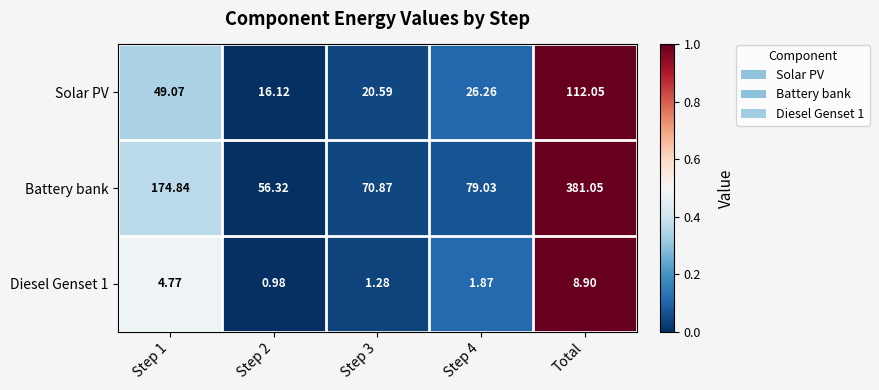

Is the value of Diesel Genset 1 at Total greater than the value of Battery bank at Step 2?

No